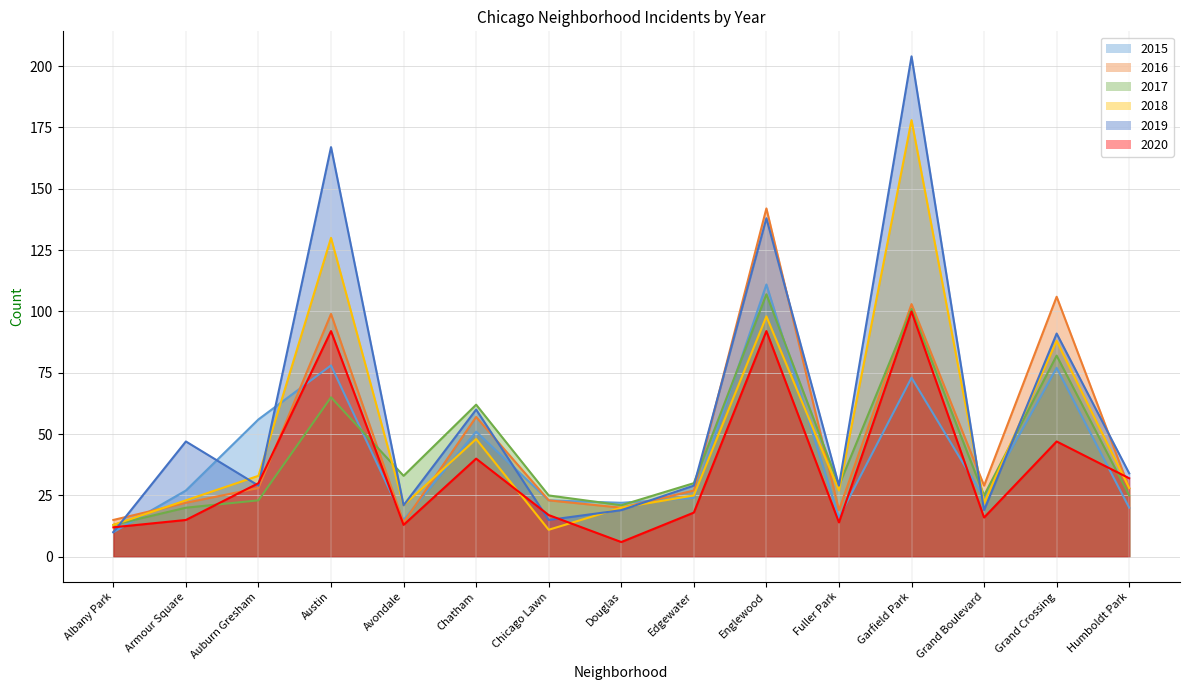

Which category has the highest value in the 2017 series?

Englewood